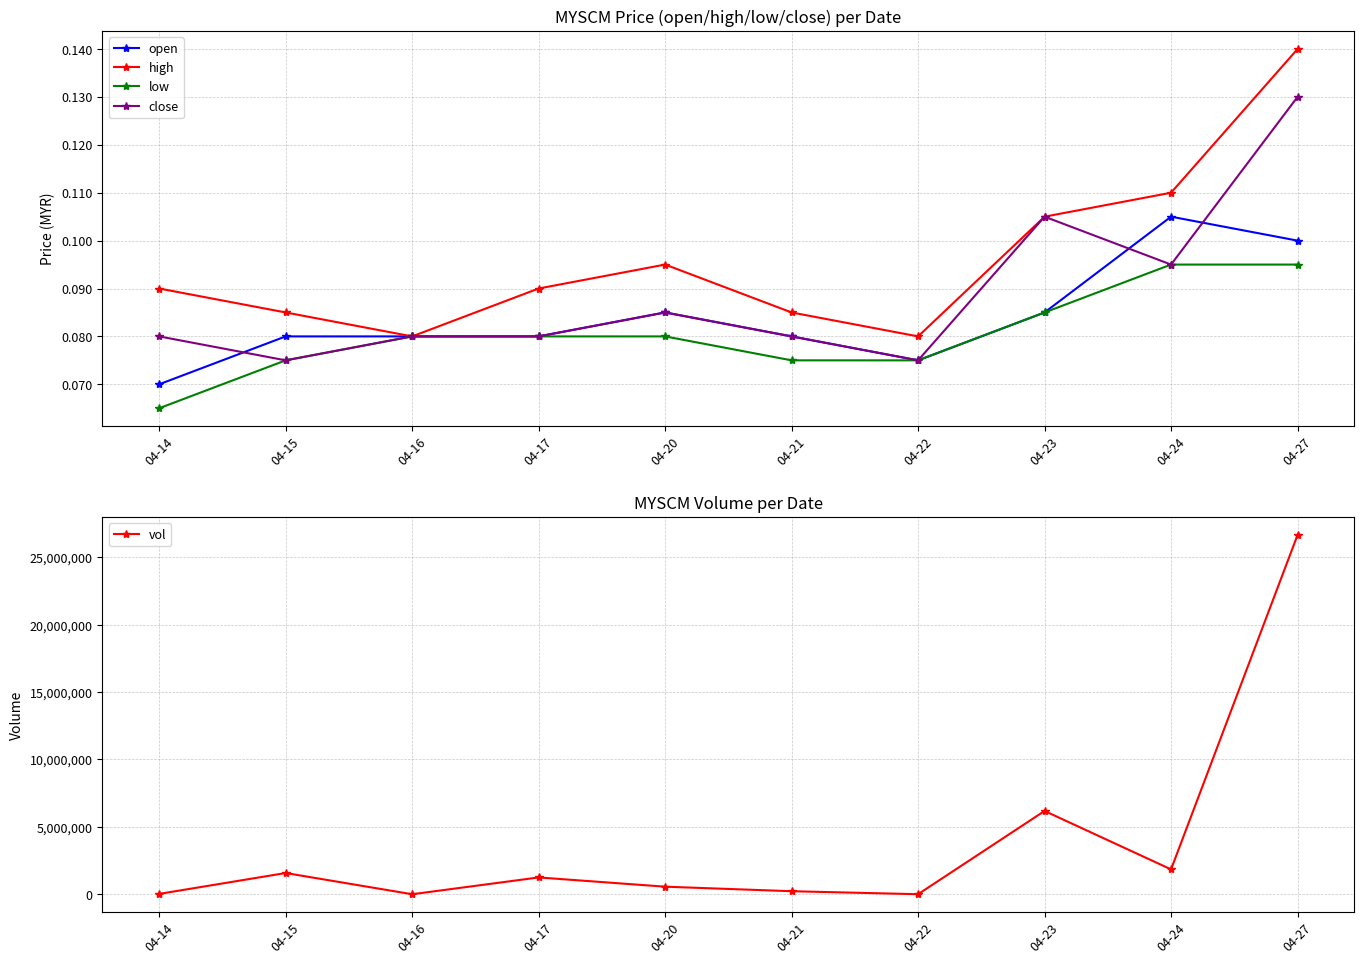

Reading left to right, what are all the values shown in this chart?

open: 04-14=0.1	04-15=0.1	04-16=0.1	04-17=0.1	04-20=0.1	04-21=0.1	04-22=0.1	04-23=0.1	04-24=0.1	04-27=0.1
high: 04-14=0.1	04-15=0.1	04-16=0.1	04-17=0.1	04-20=0.1	04-21=0.1	04-22=0.1	04-23=0.1	04-24=0.1	04-27=0.1
low: 04-14=0.1	04-15=0.1	04-16=0.1	04-17=0.1	04-20=0.1	04-21=0.1	04-22=0.1	04-23=0.1	04-24=0.1	04-27=0.1
close: 04-14=0.1	04-15=0.1	04-16=0.1	04-17=0.1	04-20=0.1	04-21=0.1	04-22=0.1	04-23=0.1	04-24=0.1	04-27=0.1
vol: 04-14=26700.0	04-15=1575800.0	04-16=2000.0	04-17=1247900.0	04-20=562400.0	04-21=226000.0	04-22=4500.0	04-23=6180400.0	04-24=1846900.0	04-27=26651300.0